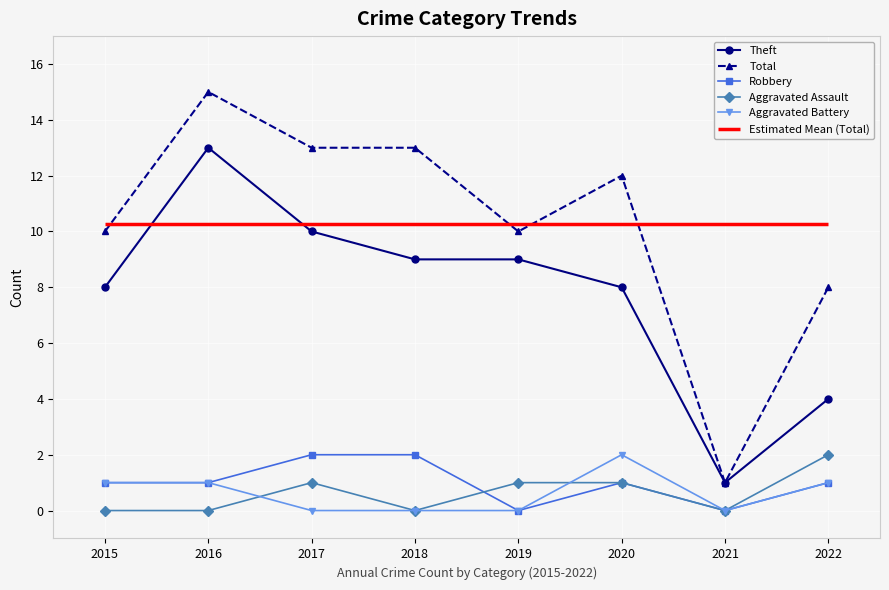

Reading left to right, list all the values displayed in this chart.

Theft: 2015=8	2016=13	2017=10	2018=9	2019=9	2020=8	2021=1	2022=4
Total: 2015=10	2016=15	2017=13	2018=13	2019=10	2020=12	2021=1	2022=8
Robbery: 2015=1	2016=1	2017=2	2018=2	2019=0	2020=1	2021=0	2022=1
Aggravated Assault: 2015=0	2016=0	2017=1	2018=0	2019=1	2020=1	2021=0	2022=2
Aggravated Battery: 2015=1	2016=1	2017=0	2018=0	2019=0	2020=2	2021=0	2022=1